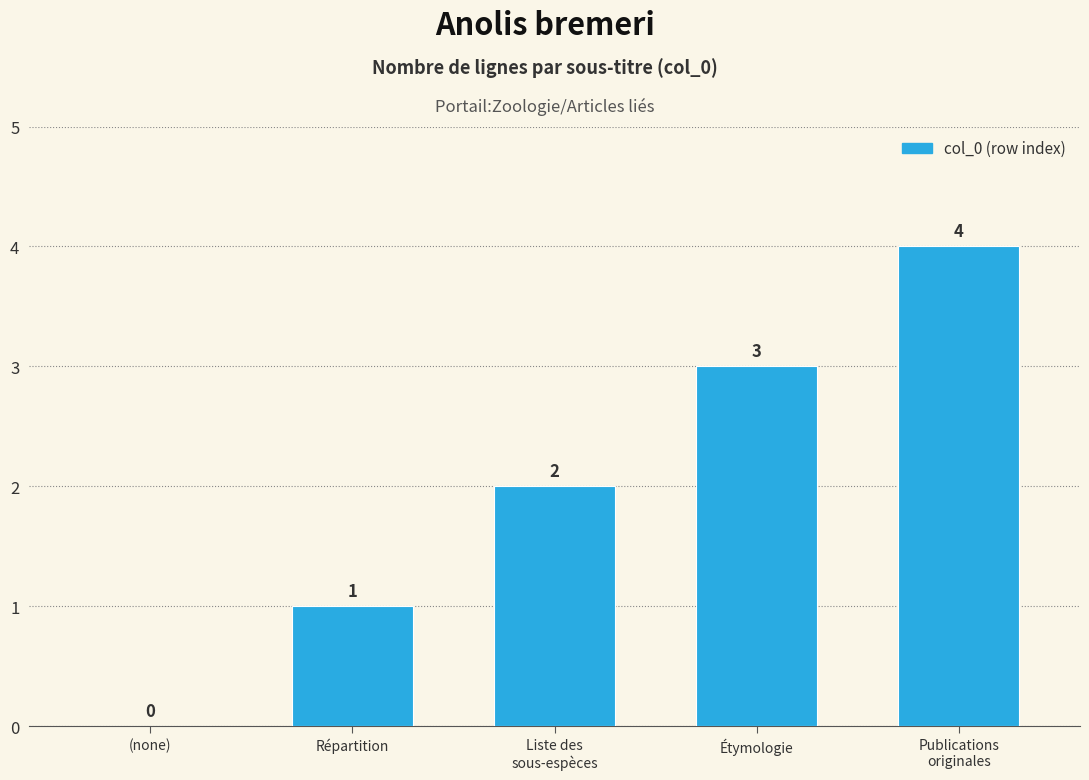

What is the greatest value displayed?

4